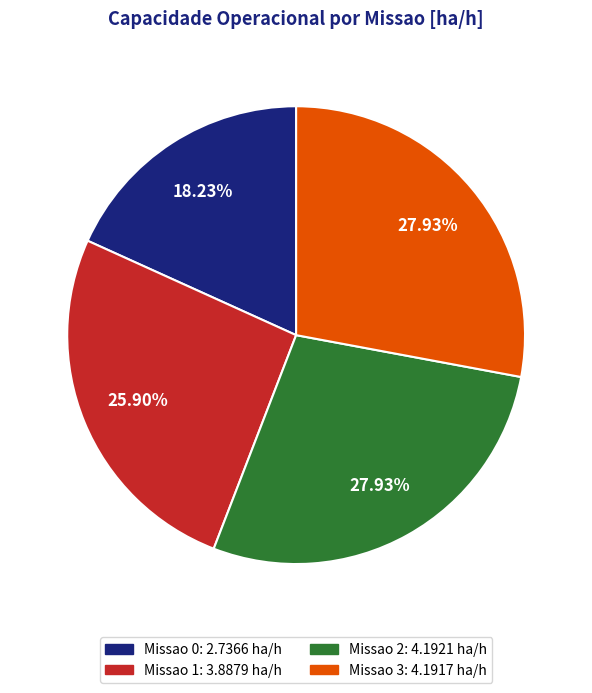

Is there a majority slice in this chart?

No